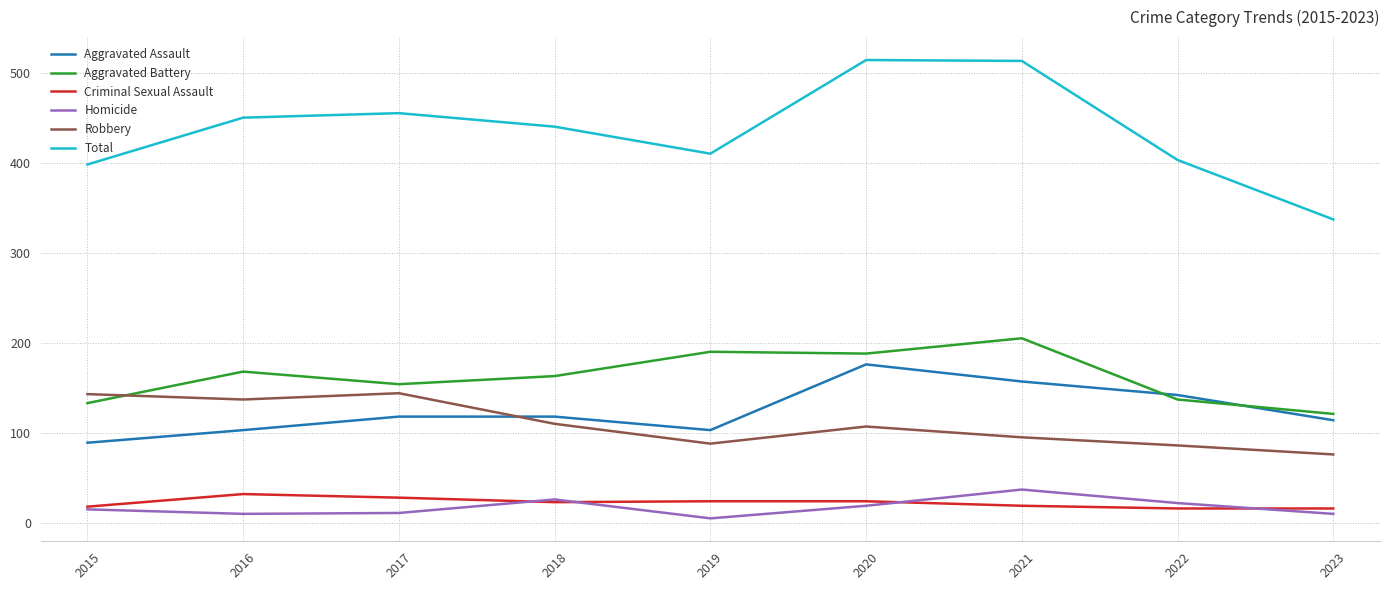

At which label is Aggravated Battery closest to 163?

2018